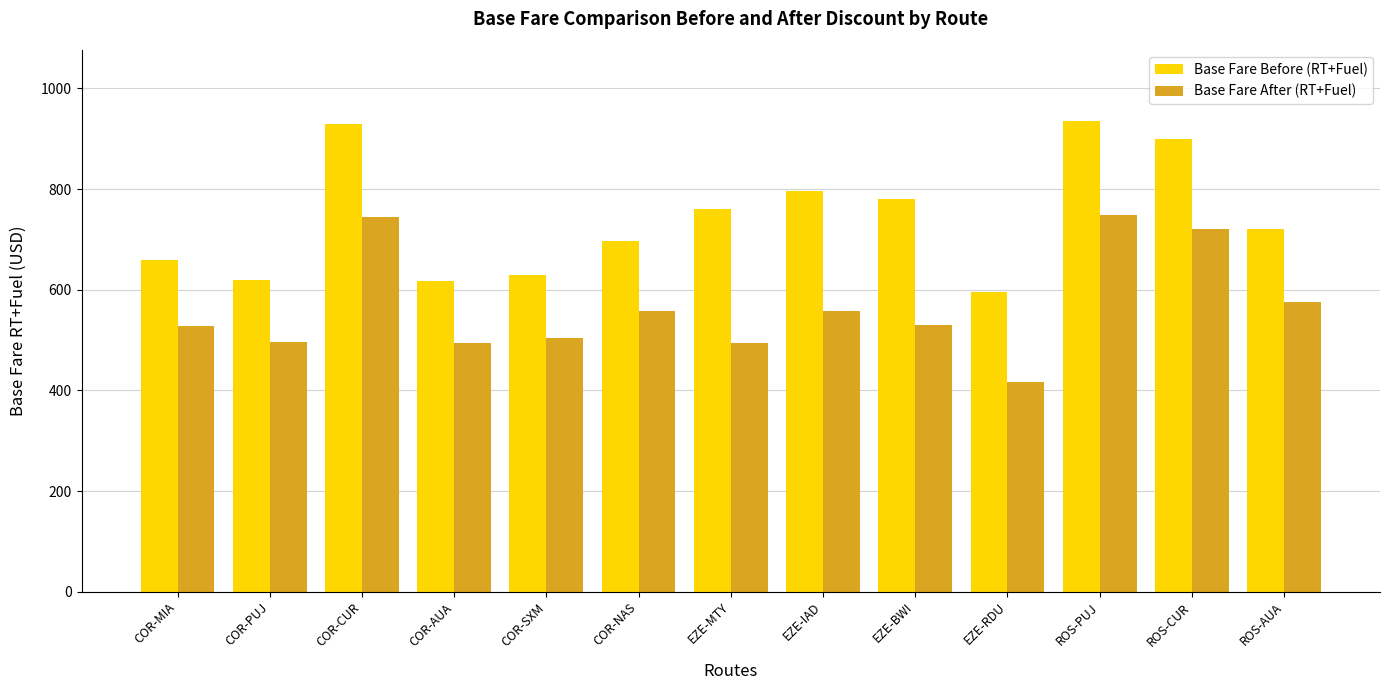

What is the maximum value shown in the chart?

936